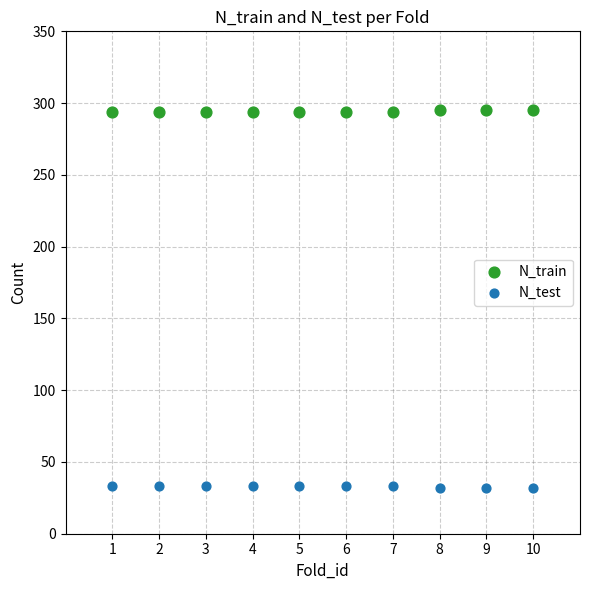

What are all the series names shown in the legend?

N_train, N_test